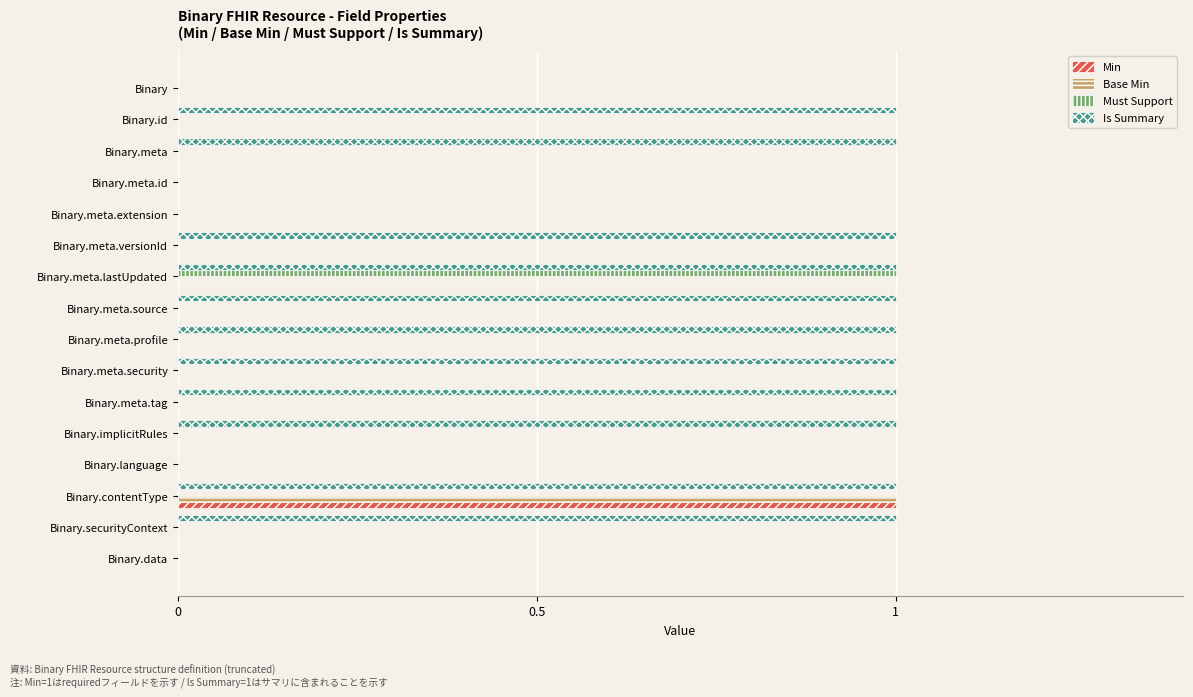

Which series has the largest total across all categories?

Is Summary